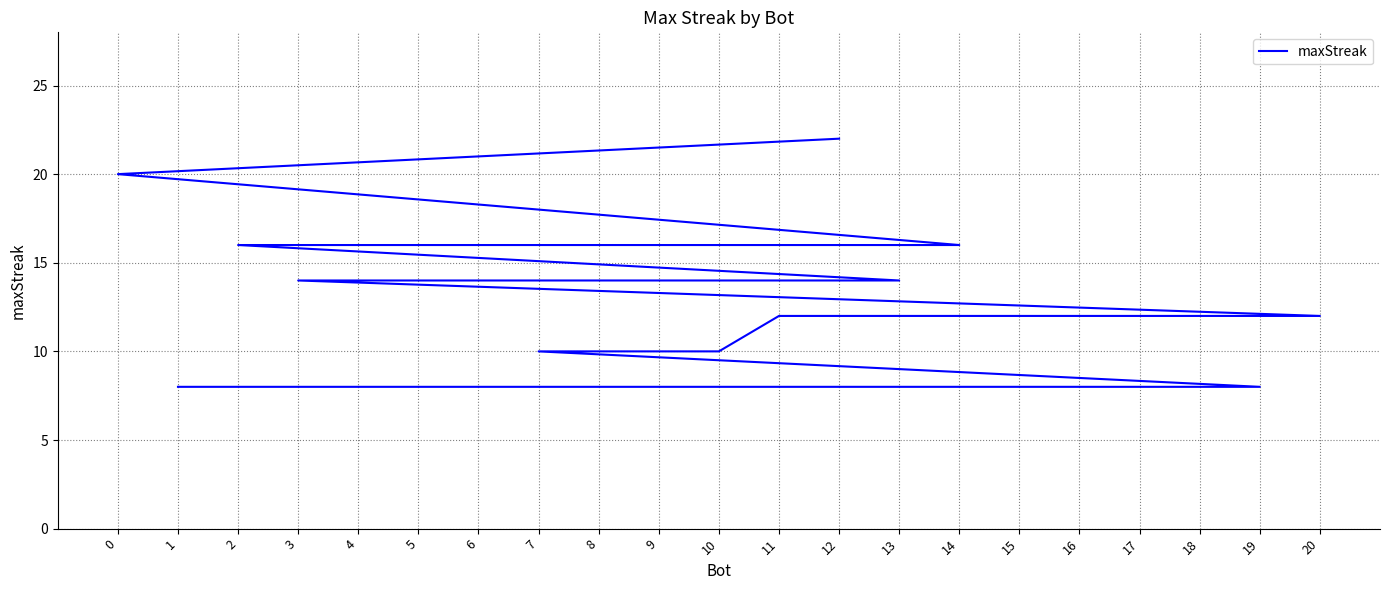

What is the value of the 8th point from the left?

14